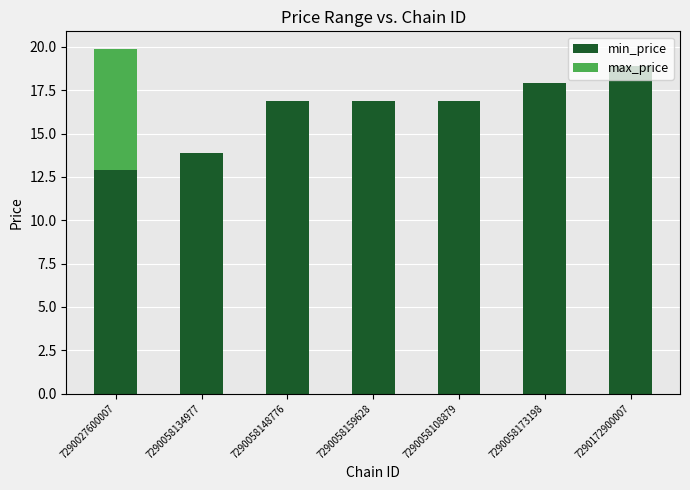

At which label does min_price reach its peak?

7290172900007